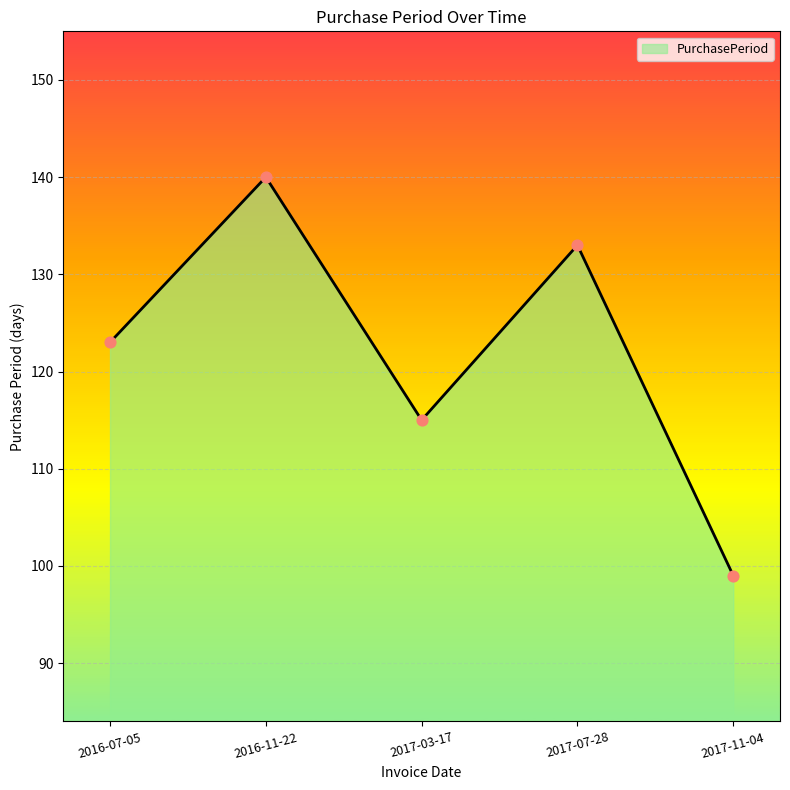

What is the change in value from 2016-07-05 to 2016-11-22?

+17